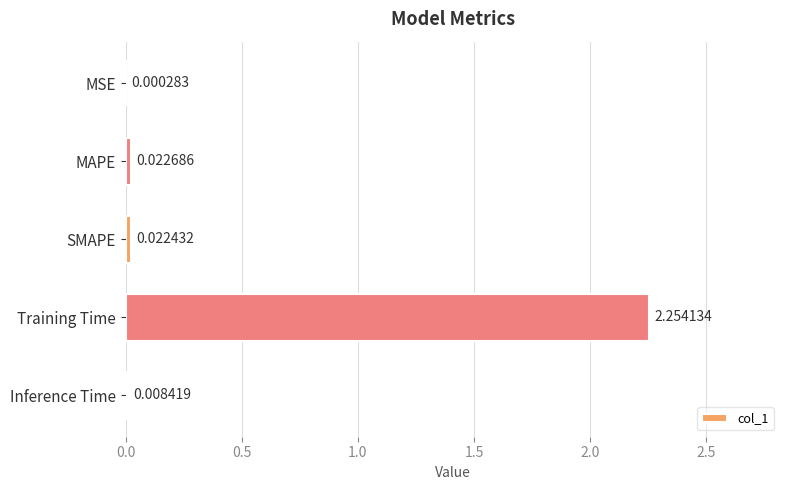

Which label corresponds to the largest value in the chart?

Training Time